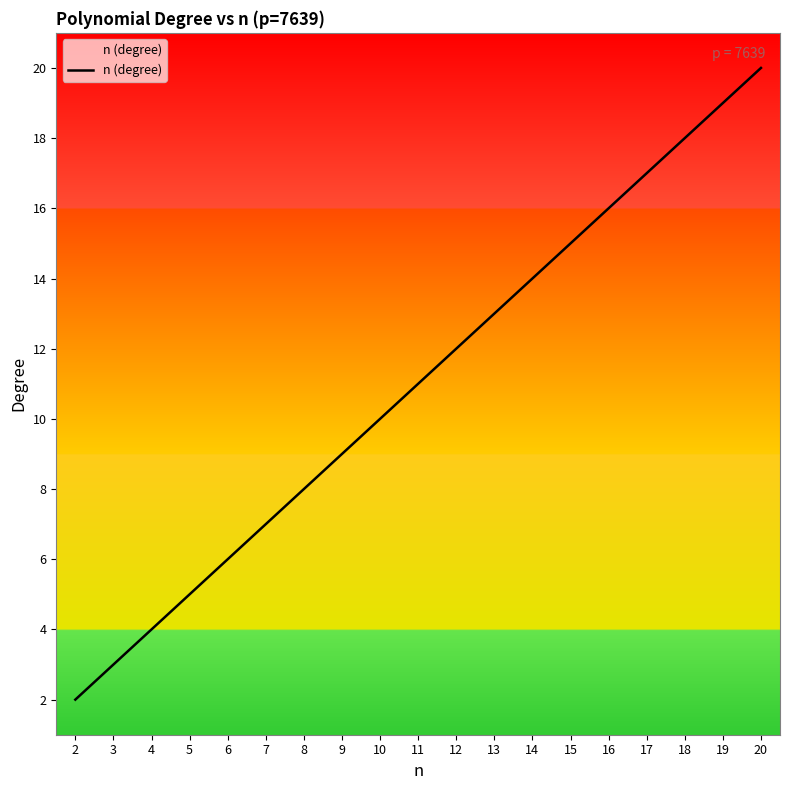

What is the average value?

11